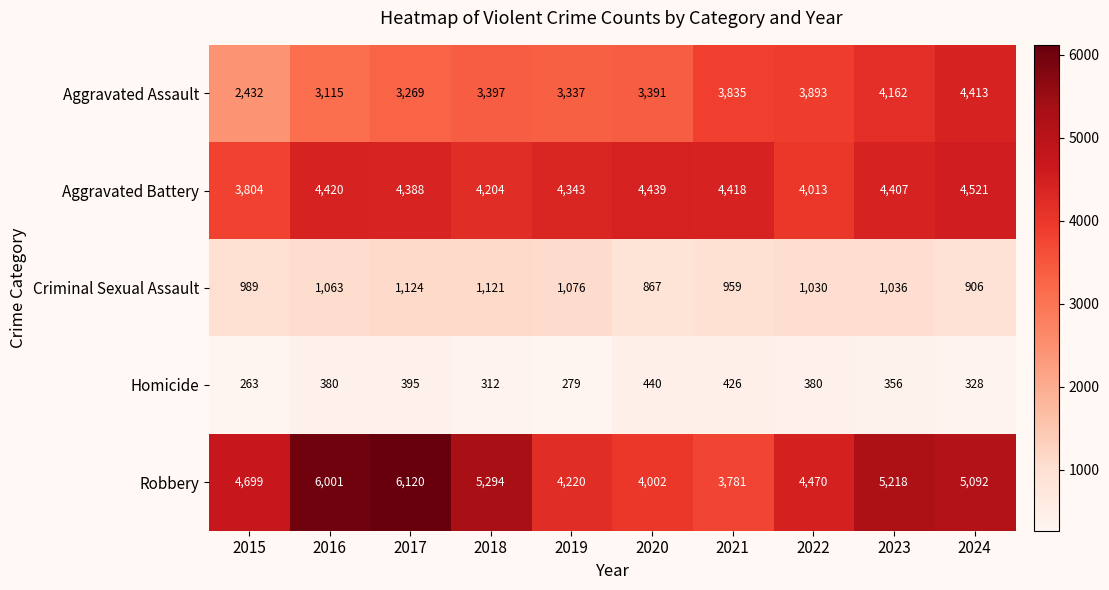

What is the difference between the Aggravated Assault values at 2018 and 2023?

765